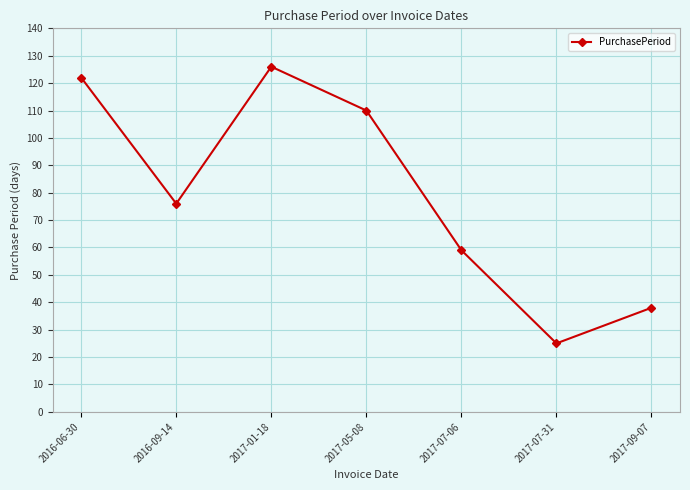

At which category does the data reach its first local peak?

2017-01-18